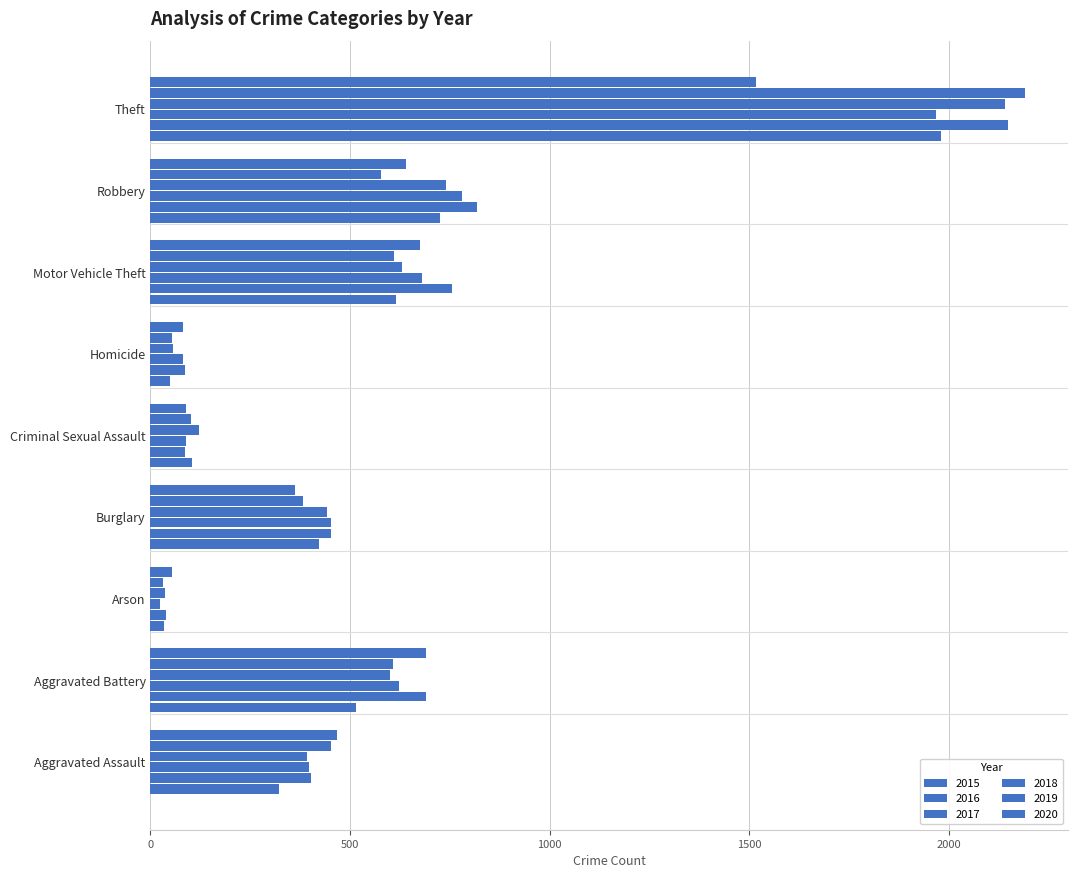

Reading left to right, transcribe all the data shown in this chart.

2015: Aggravated Assault=323	Aggravated Battery=515	Arson=35	Burglary=422	Criminal Sexual Assault=105	Homicide=50	Motor Vehicle Theft=614	Robbery=726	Theft=1981
2016: Aggravated Assault=402	Aggravated Battery=691	Arson=40	Burglary=451	Criminal Sexual Assault=87	Homicide=87	Motor Vehicle Theft=756	Robbery=819	Theft=2148
2017: Aggravated Assault=396	Aggravated Battery=623	Arson=23	Burglary=453	Criminal Sexual Assault=90	Homicide=82	Motor Vehicle Theft=680	Robbery=780	Theft=1968
2018: Aggravated Assault=392	Aggravated Battery=600	Arson=37	Burglary=443	Criminal Sexual Assault=122	Homicide=56	Motor Vehicle Theft=631	Robbery=741	Theft=2140
2019: Aggravated Assault=452	Aggravated Battery=608	Arson=32	Burglary=383	Criminal Sexual Assault=102	Homicide=53	Motor Vehicle Theft=611	Robbery=577	Theft=2190
2020: Aggravated Assault=468	Aggravated Battery=691	Arson=55	Burglary=363	Criminal Sexual Assault=88	Homicide=81	Motor Vehicle Theft=675	Robbery=639	Theft=1518